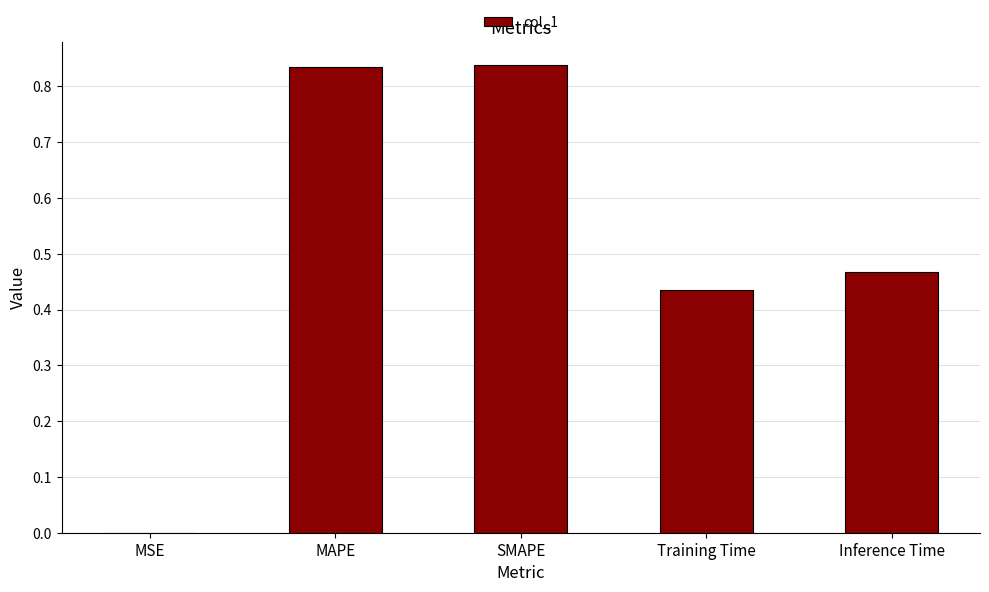

What is the change in value from SMAPE to Training Time?

-0.4